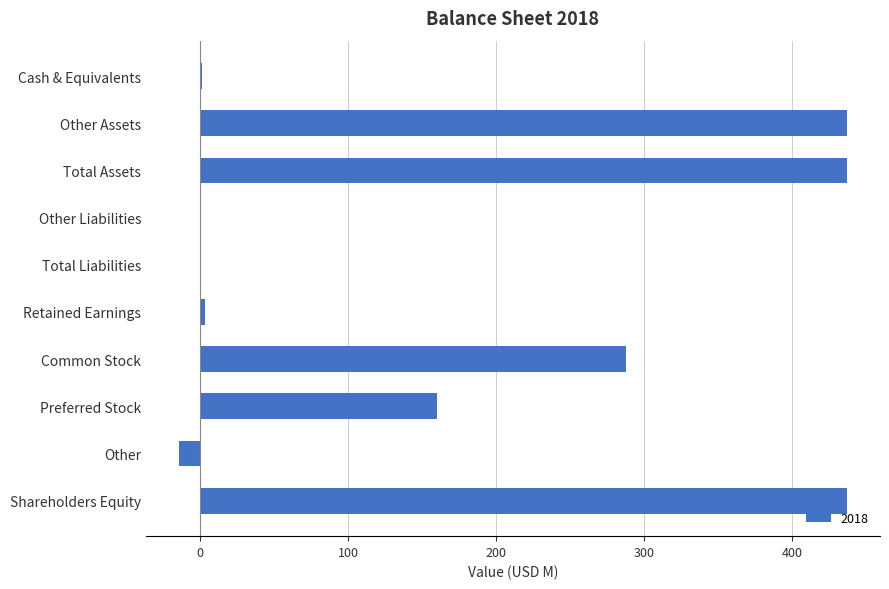

What is the sum of the values at Other Liabilities and Common Stock?

288